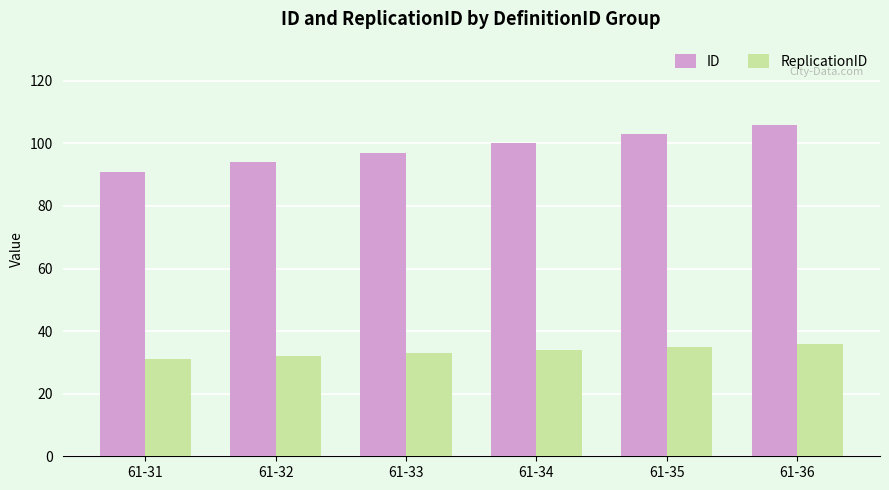

At which label does ID reach its minimum?

61-31